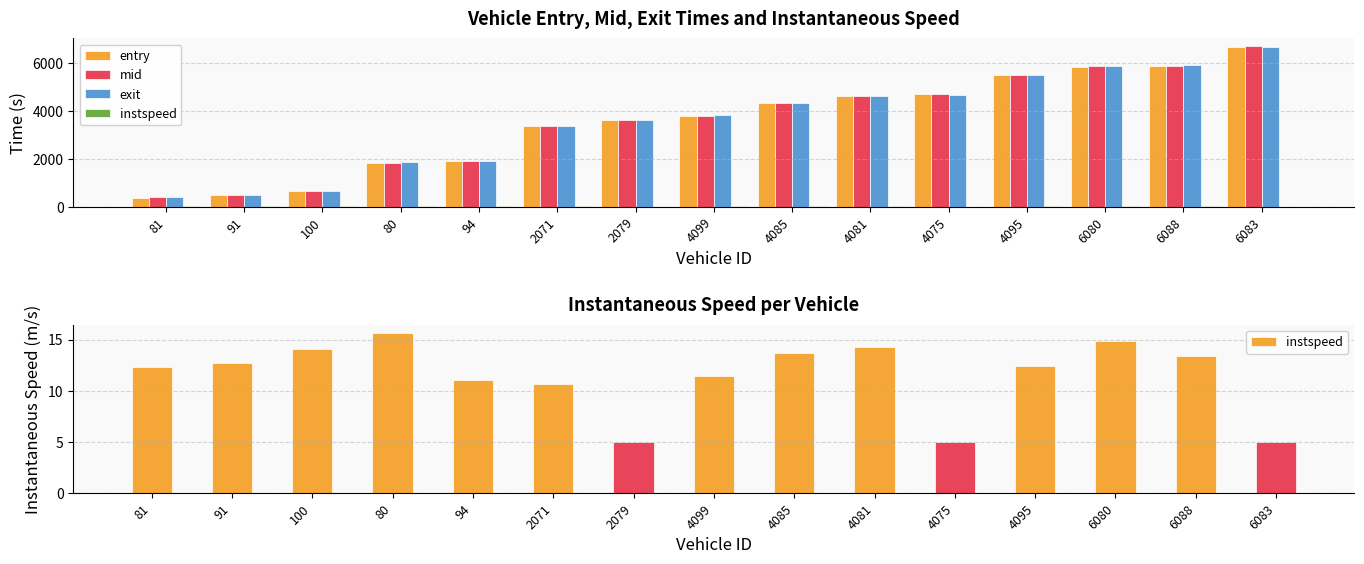

The instspeed series shows 13.4 at 6088. True or false?

True